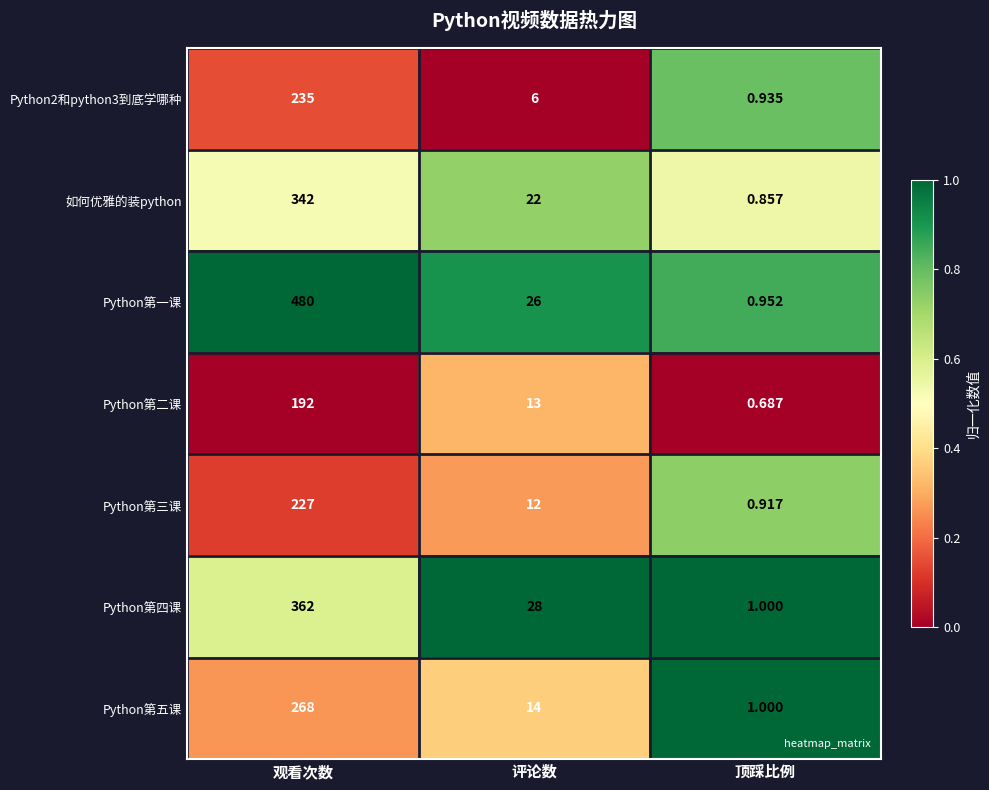

How many distinct data groups are displayed?

7